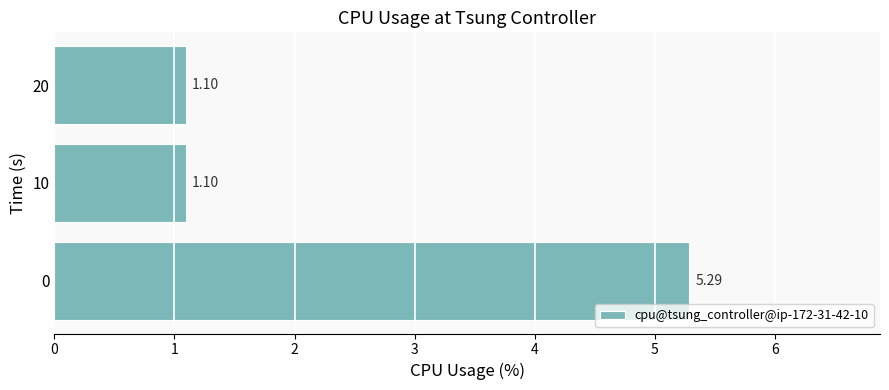

What is the average value?

2.5